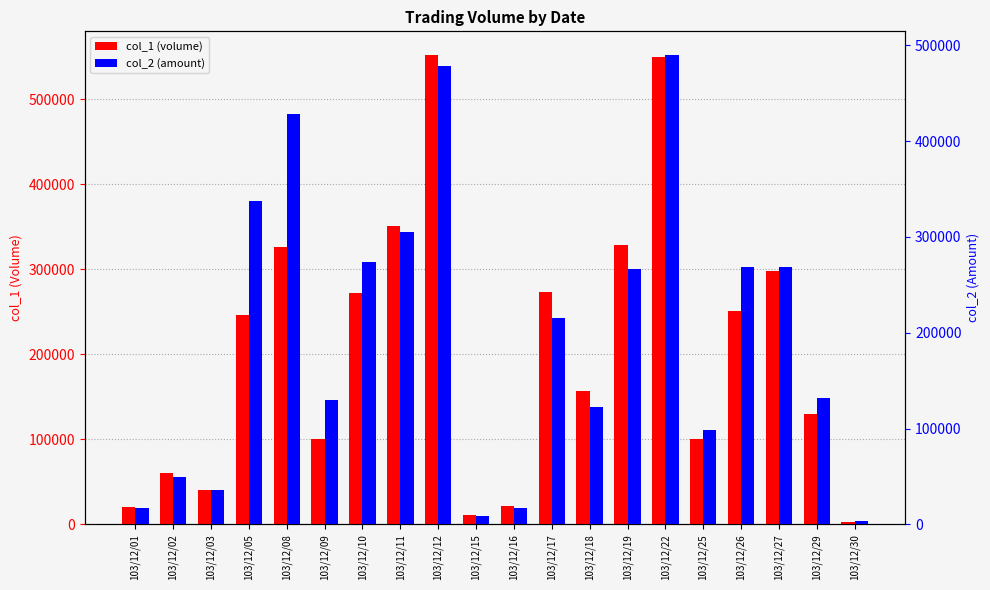

Is the value of col_1 (volume) at 103/12/19 greater than the value of col_2 (amount) at 103/12/29?

Yes